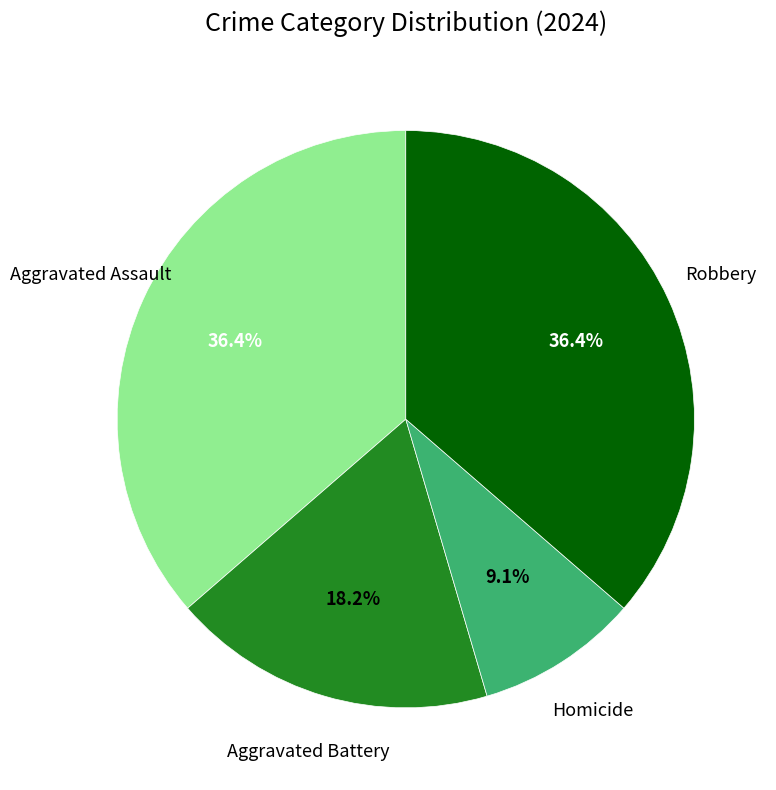

Is there a majority slice in this chart?

No